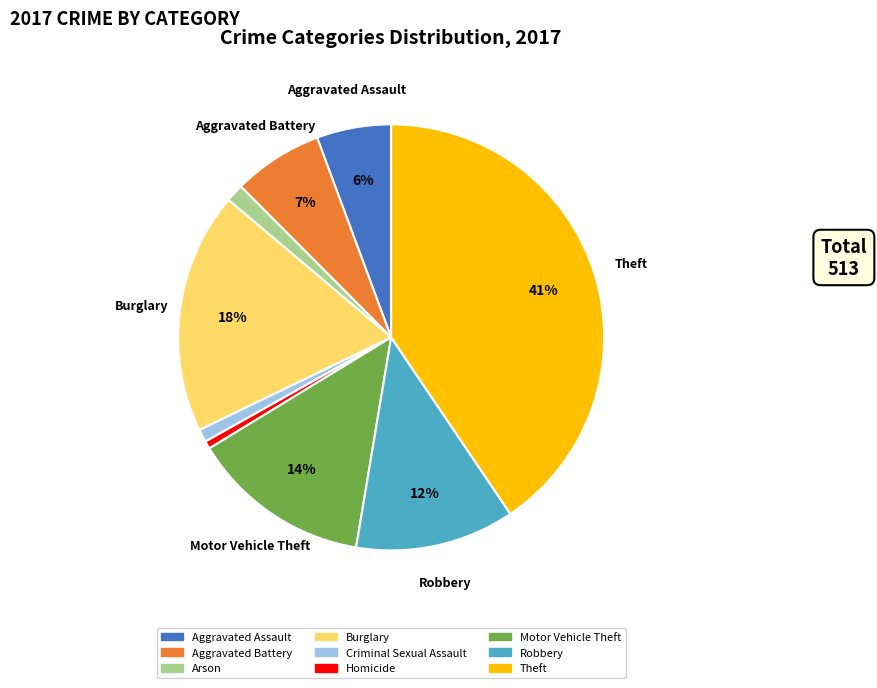

To the nearest percent, what is the difference between the largest and smallest slice percentages?

40%